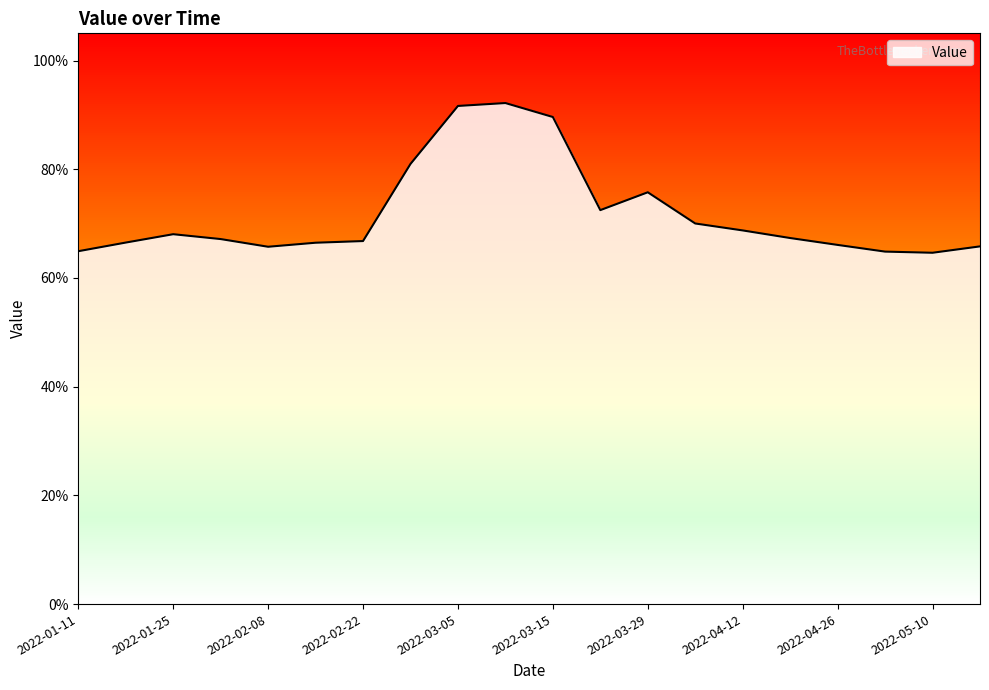

Count the values in the range 0 to 1.

20